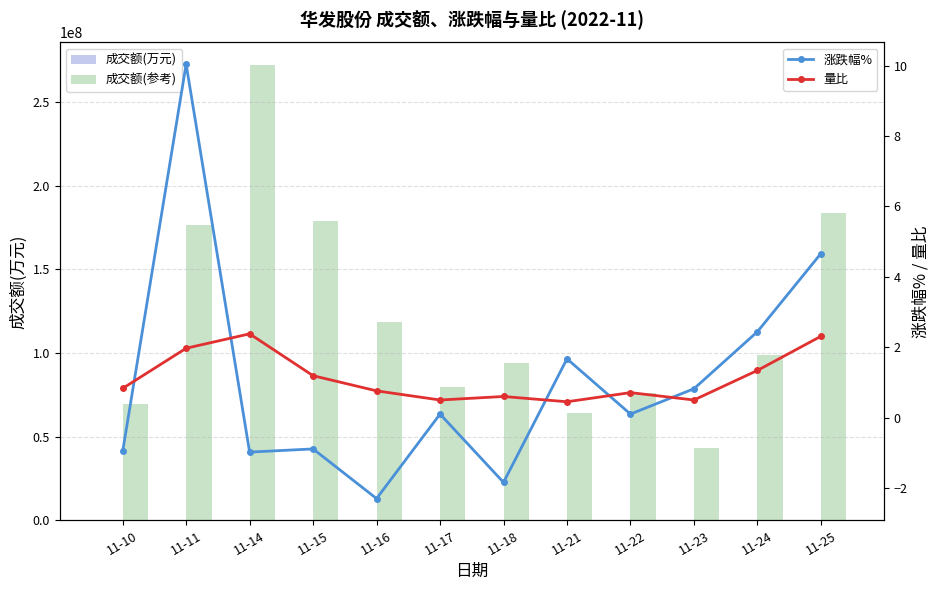

What is the difference between the maximum and second lowest values in the 涨跌幅% series?

11.9